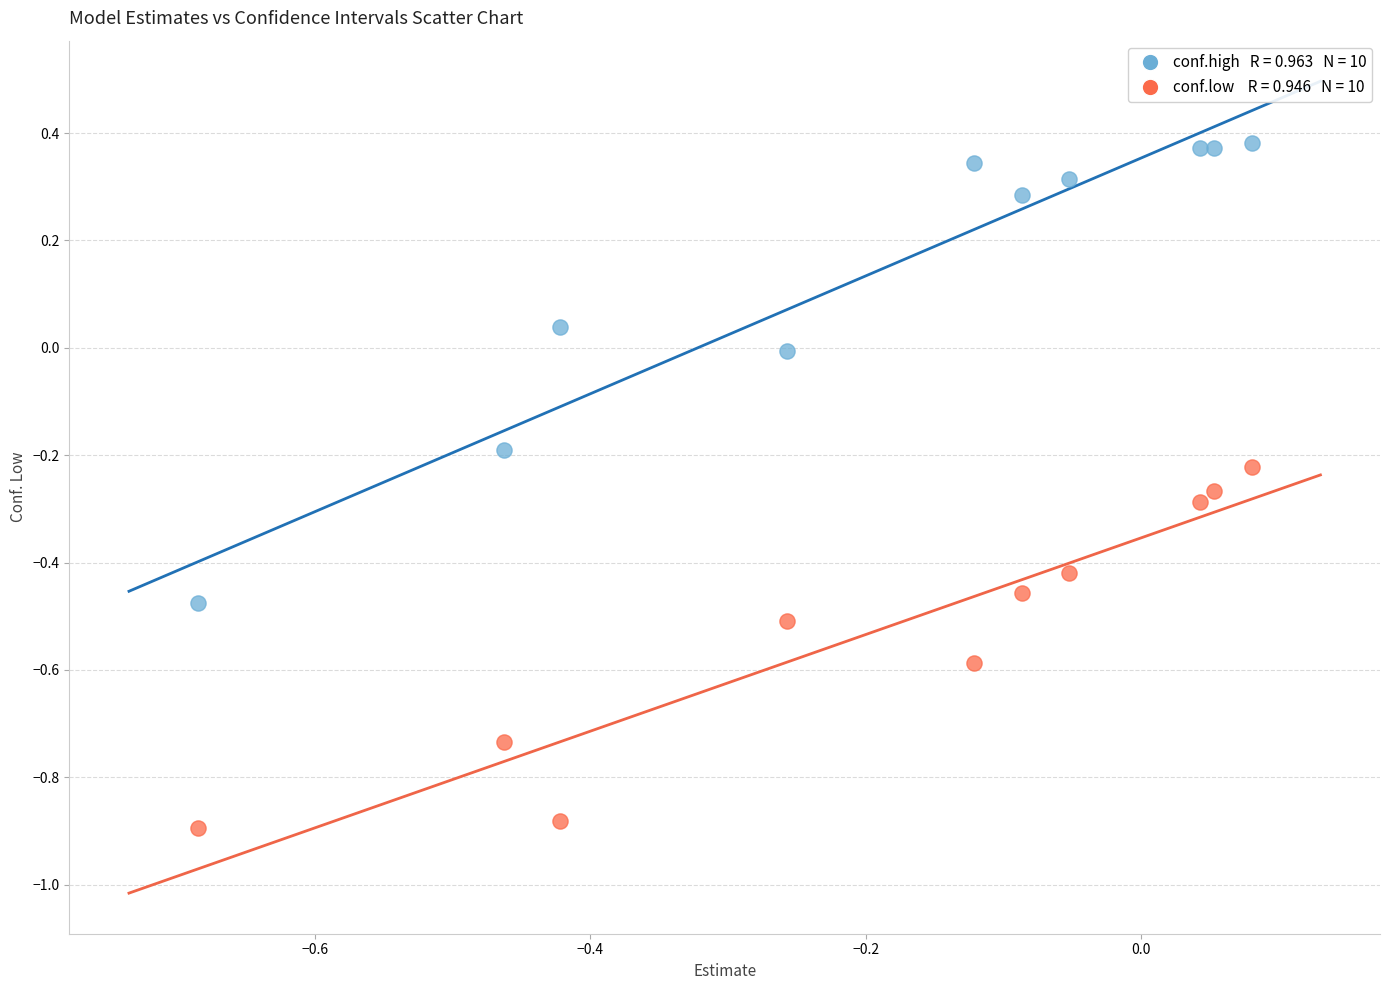

Across all data points, what is the range of Y values (max minus min)?

1.3